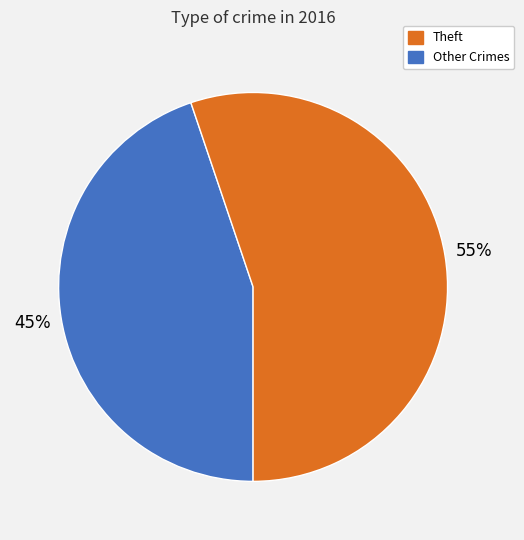

To the nearest percent, what is the difference between the largest and smallest slice percentages?

10%